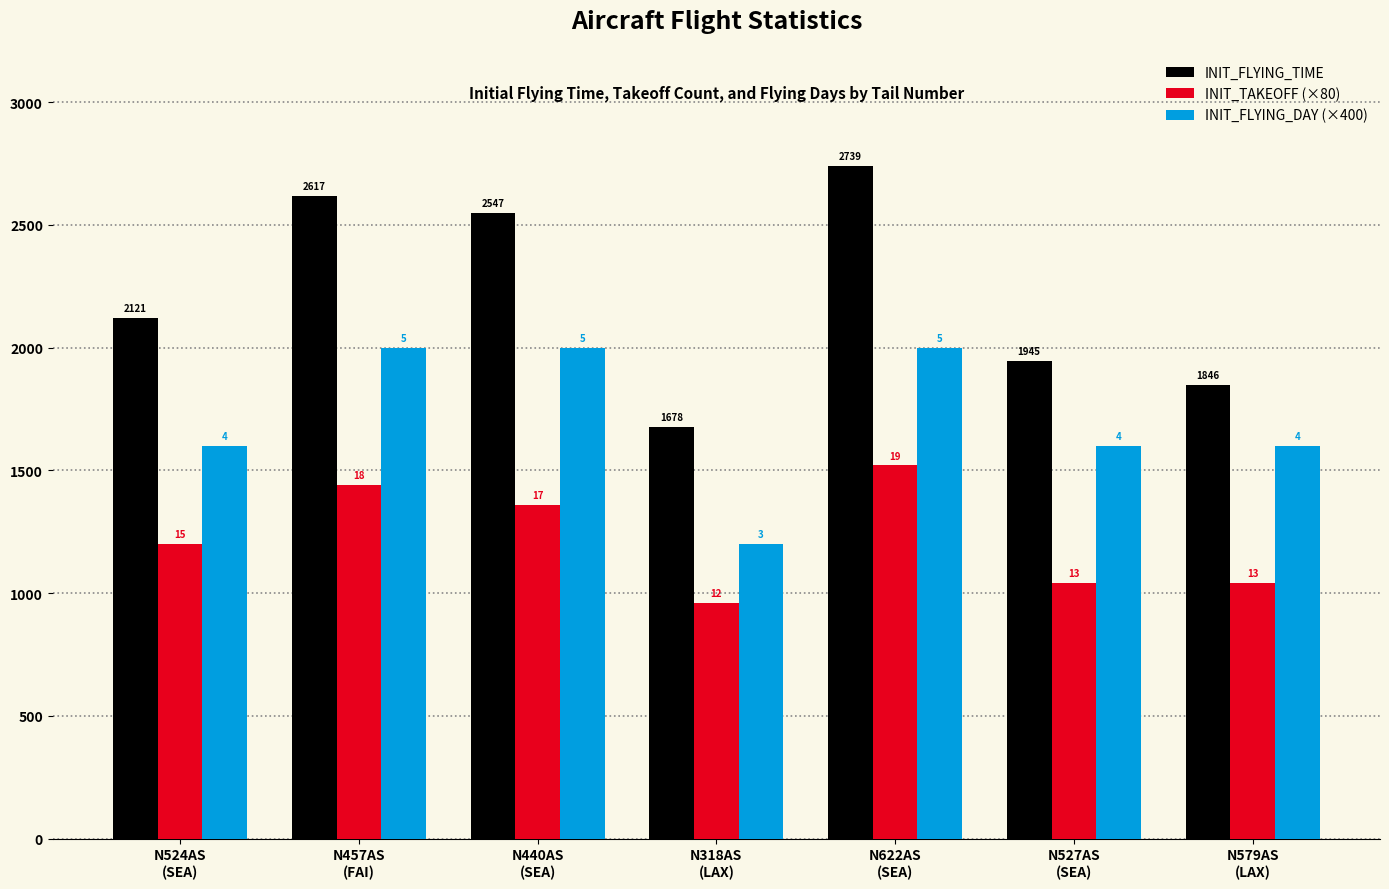

The INIT_FLYING_TIME series shows 2668 at N579AS
(LAX). True or false?

False